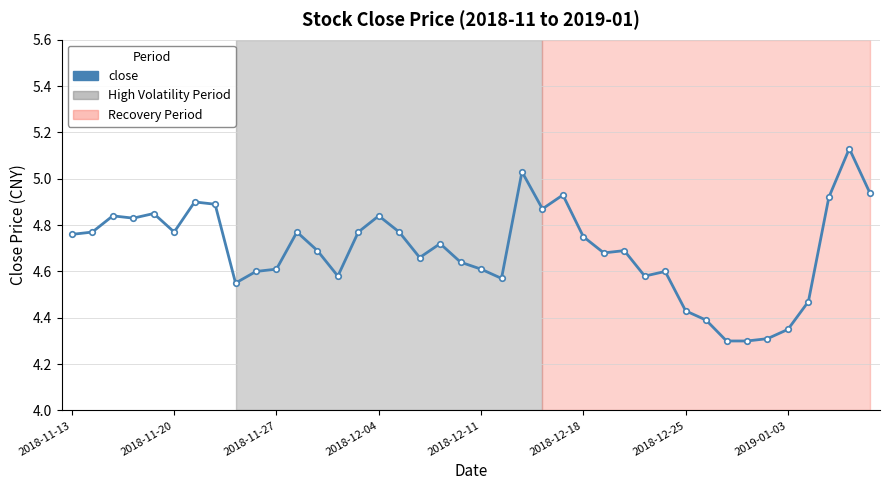

What is the sum of all values?

187.7